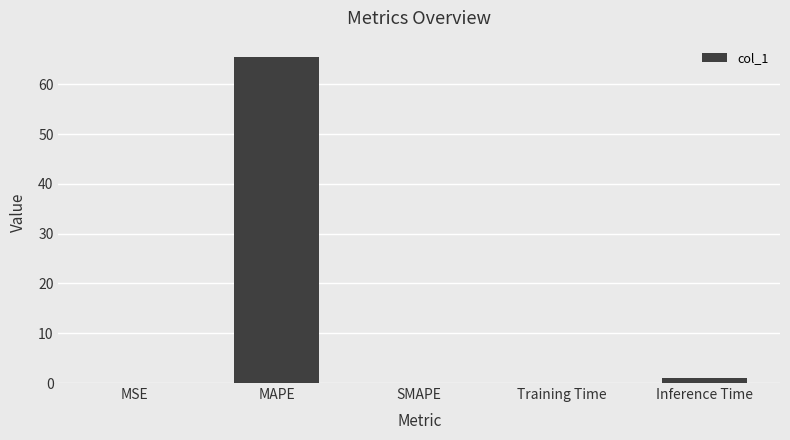

What is the maximum value shown in the chart?

65.5